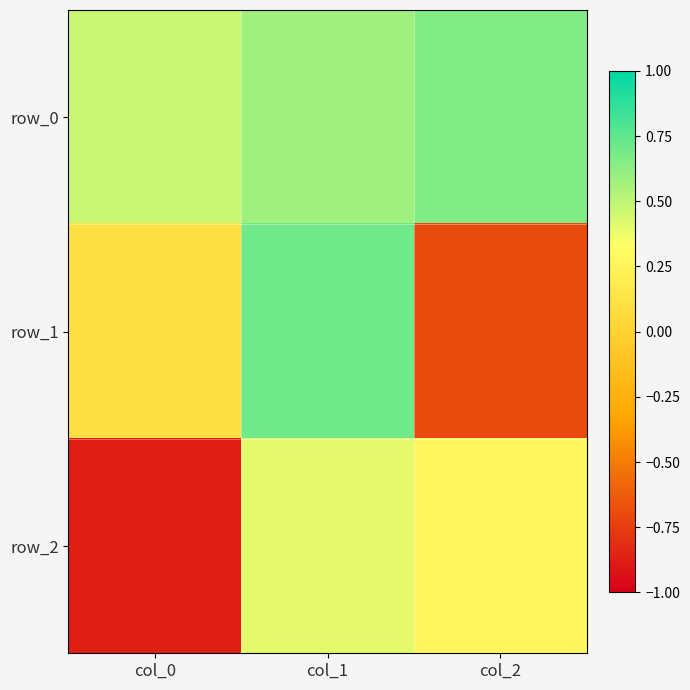

How many values in row_1 are above zero?

2